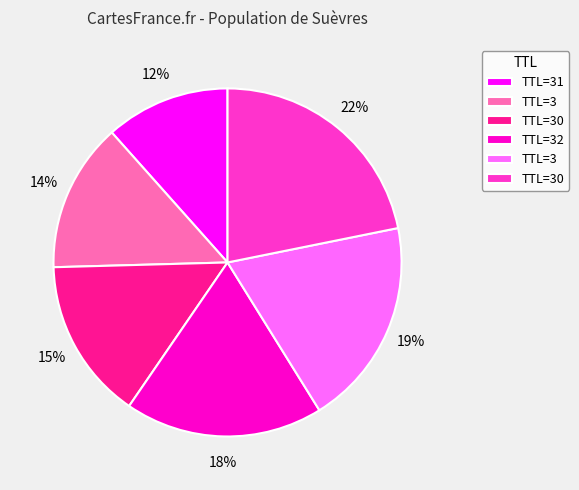

To the nearest percent, what is the average slice percentage?

17%